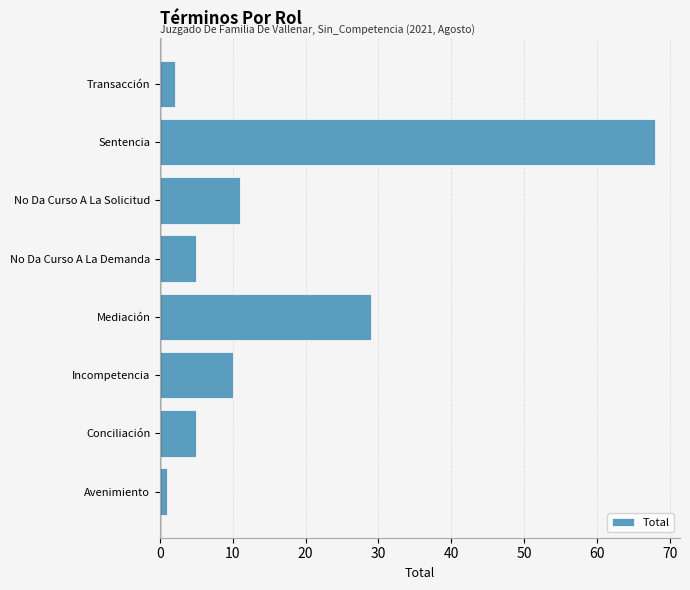

What is the average value?

16